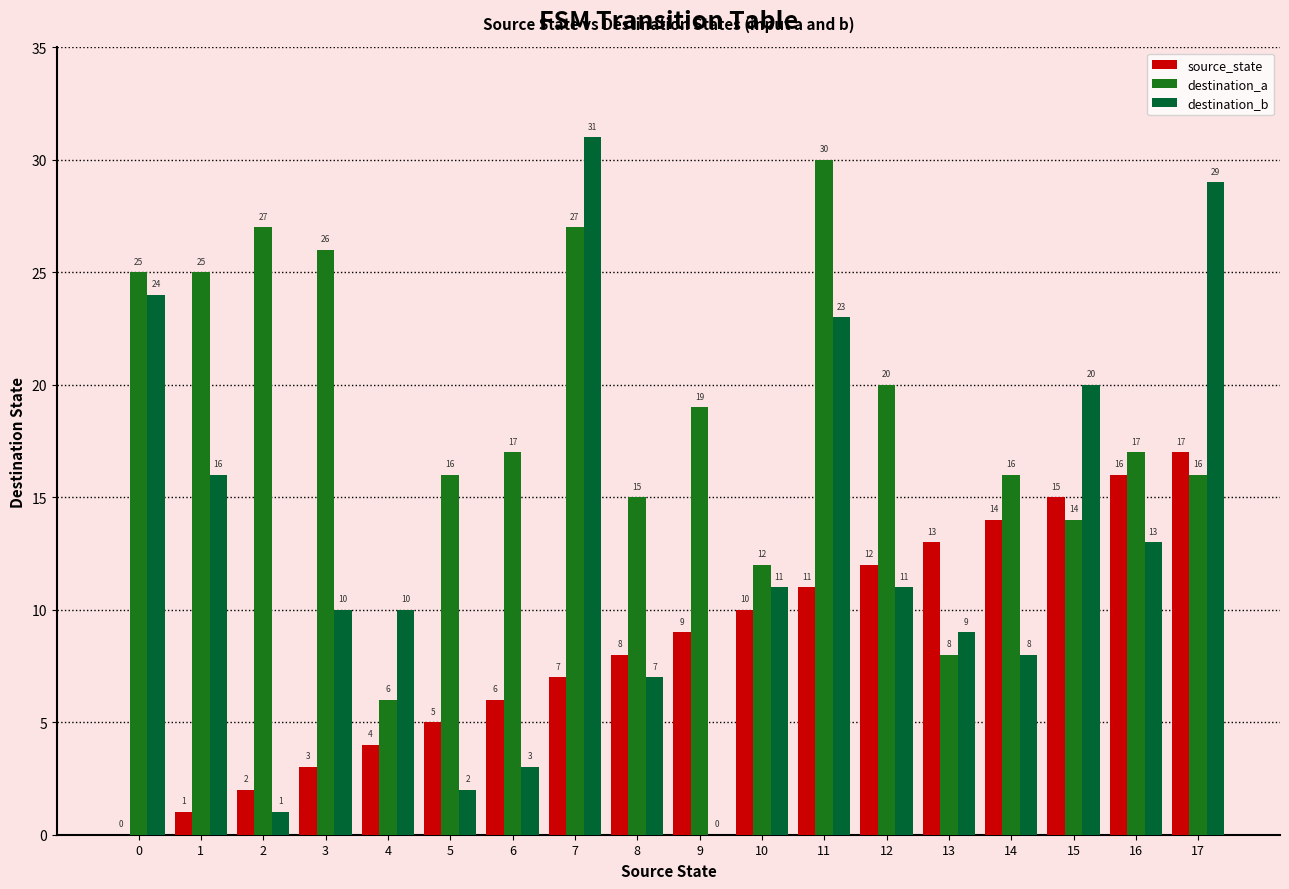

Reading left to right, what are all the values shown in this chart?

source_state: 0=0	1=1	2=2	3=3	4=4	5=5	6=6	7=7	8=8	9=9	10=10	11=11	12=12	13=13	14=14	15=15	16=16	17=17
destination_a: 0=25	1=25	2=27	3=26	4=6	5=16	6=17	7=27	8=15	9=19	10=12	11=30	12=20	13=8	14=16	15=14	16=17	17=16
destination_b: 0=24	1=16	2=1	3=10	4=10	5=2	6=3	7=31	8=7	9=0	10=11	11=23	12=11	13=9	14=8	15=20	16=13	17=29